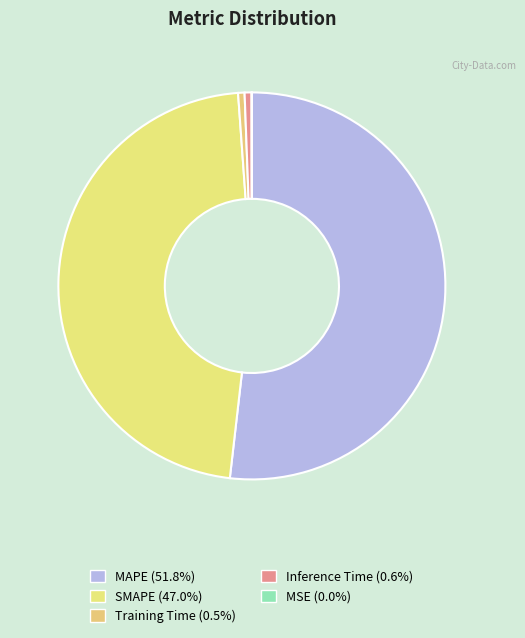

To the nearest percent, what is the difference between the largest and smallest slice percentages?

52%